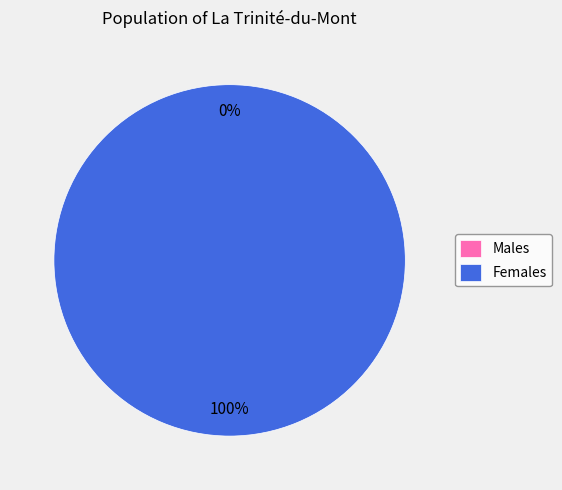

How many slices are in this pie chart?

2